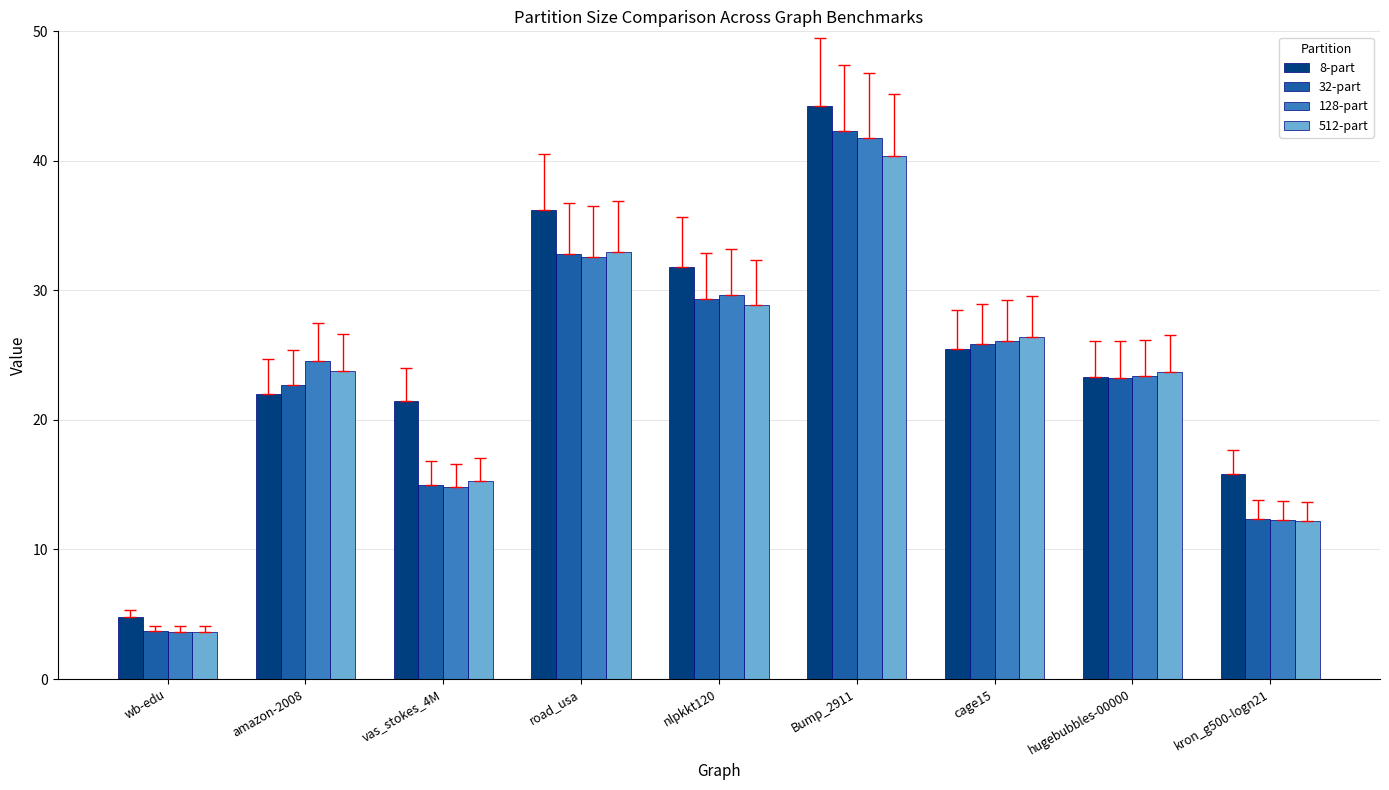

The value of 8-part at nlpkkt120 is 31.8. True or false?

True